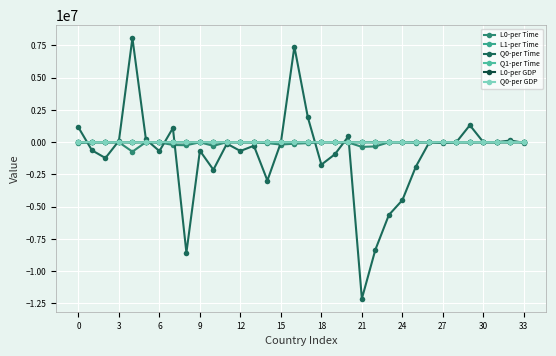

In L1-per Time, how many points are higher than both neighbors (excluding endpoints)?

10